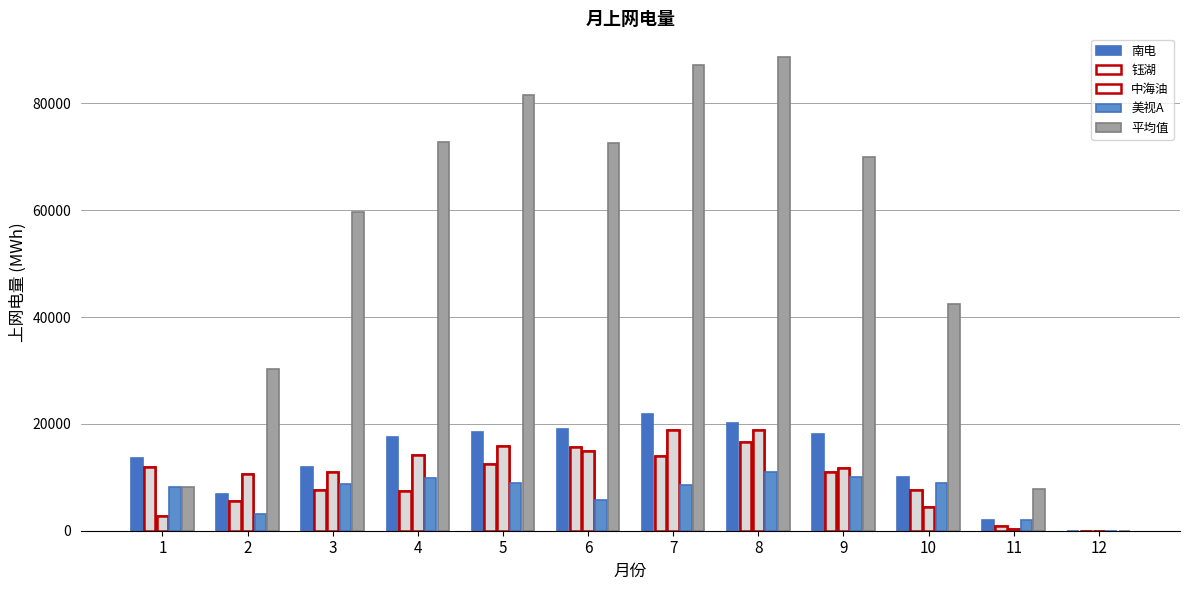

What is the difference between the 钰湖 values at 11 and 2?

4552.6